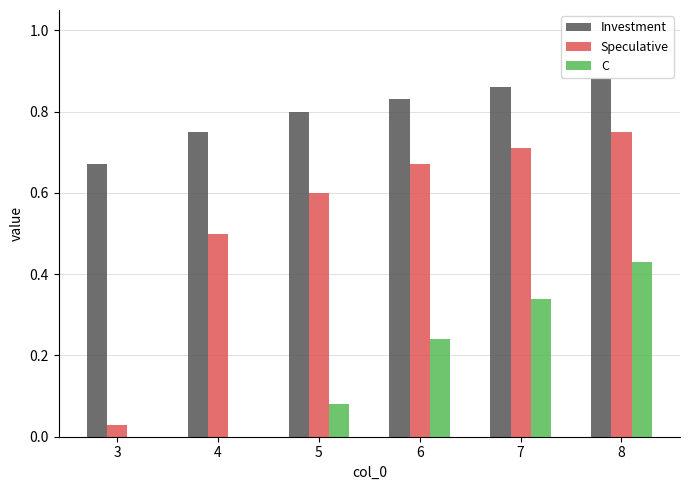

Between 7 and 8, which series saw the biggest shift?

C